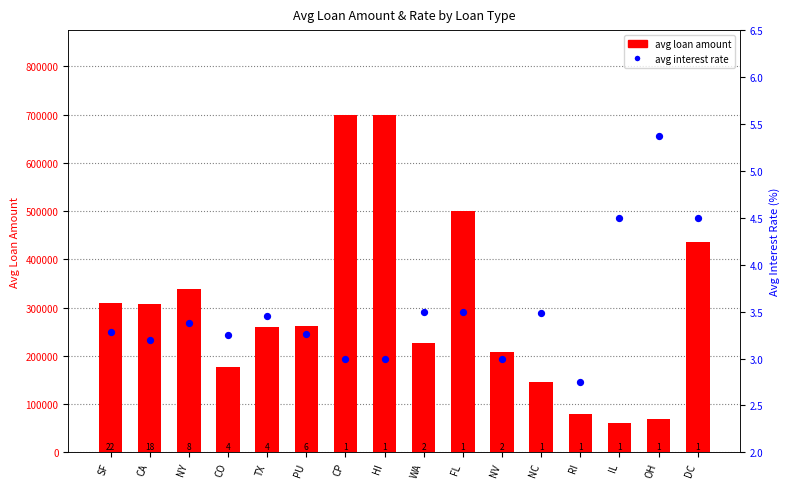

Which series has the largest total across all categories?

avg loan amount